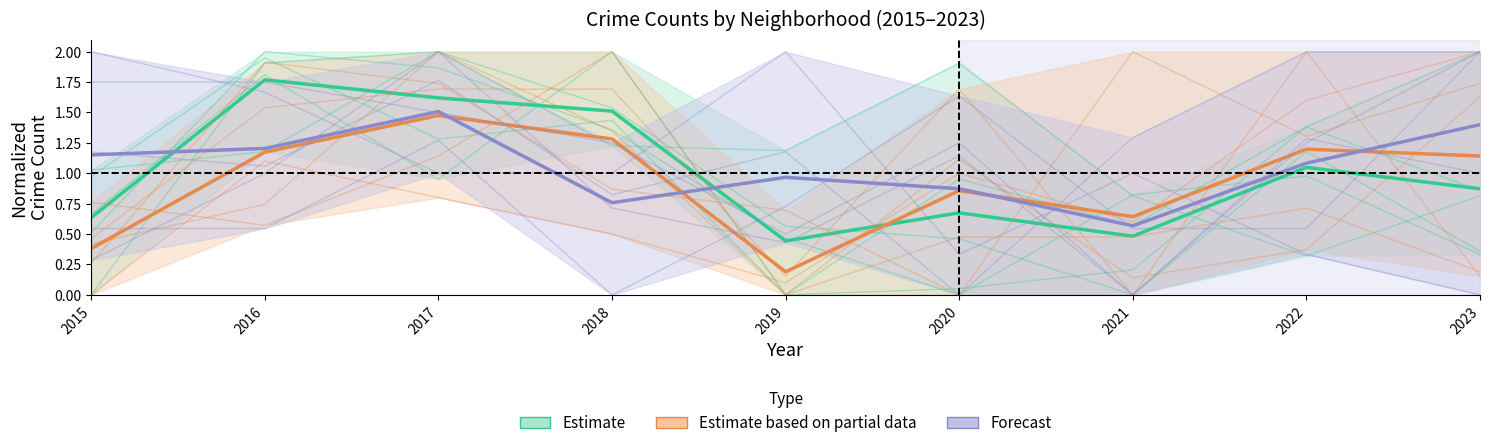

Between 2017 and 2023, which is larger?

2017